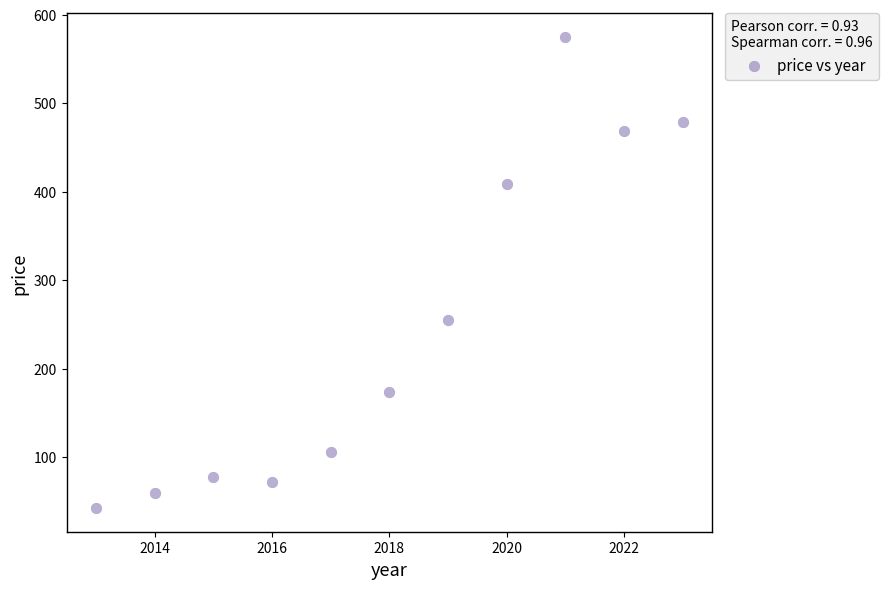

What Y value in the scatter plot is closest to 308?

254.9